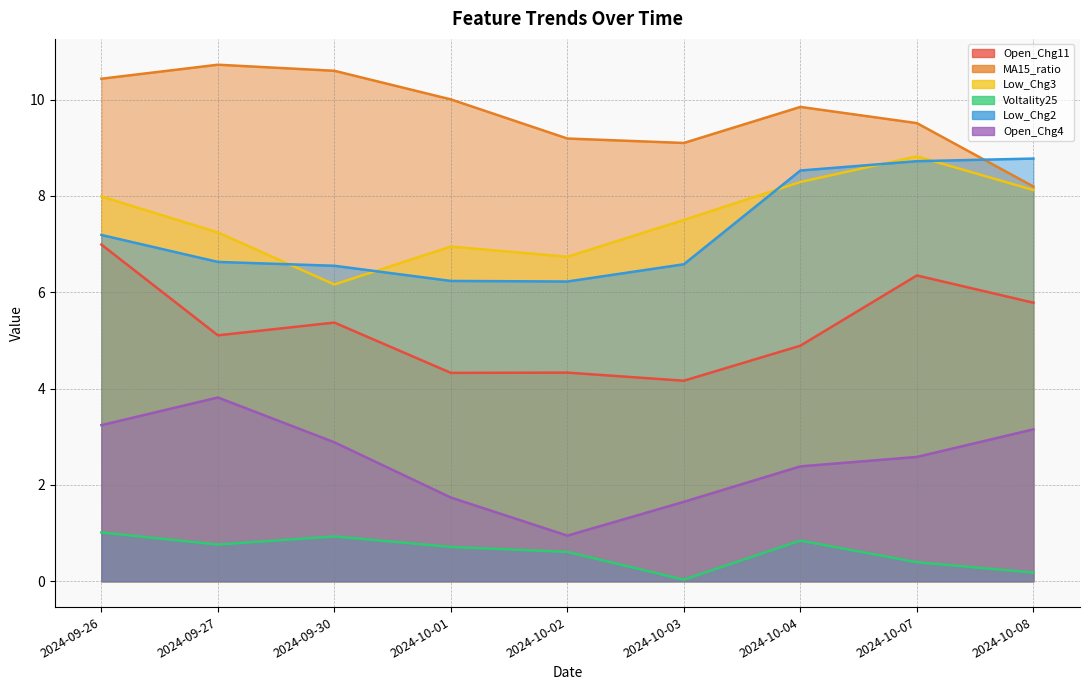

Where do Low_Chg3 and Low_Chg2 first cross each other?

2024-09-27 and 2024-09-30